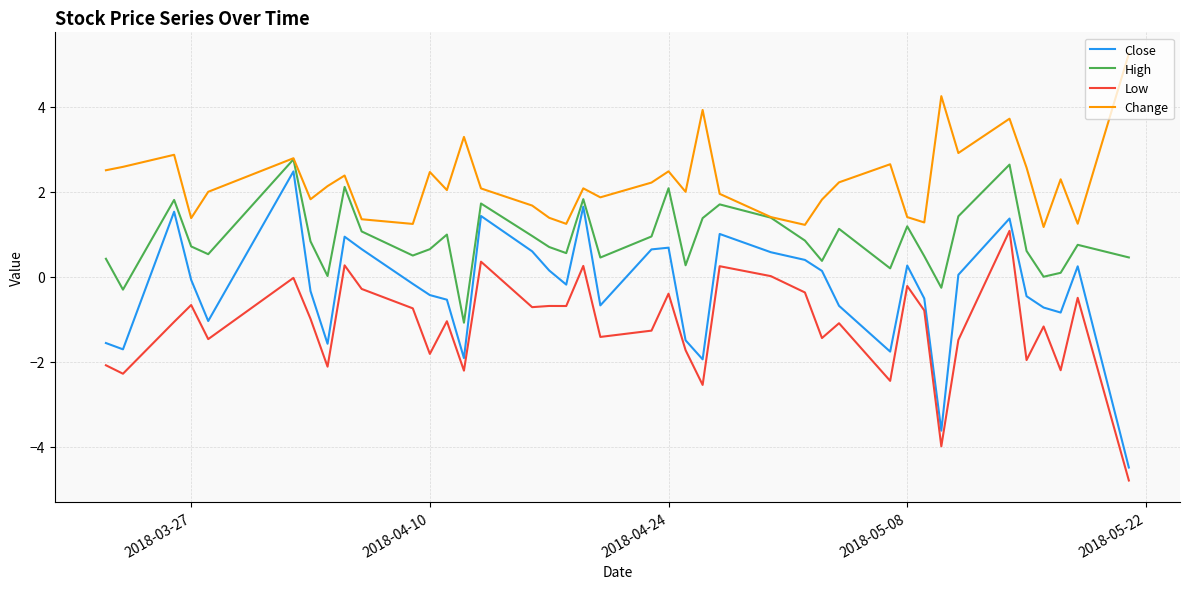

What is the maximum value shown in the chart?

5.2